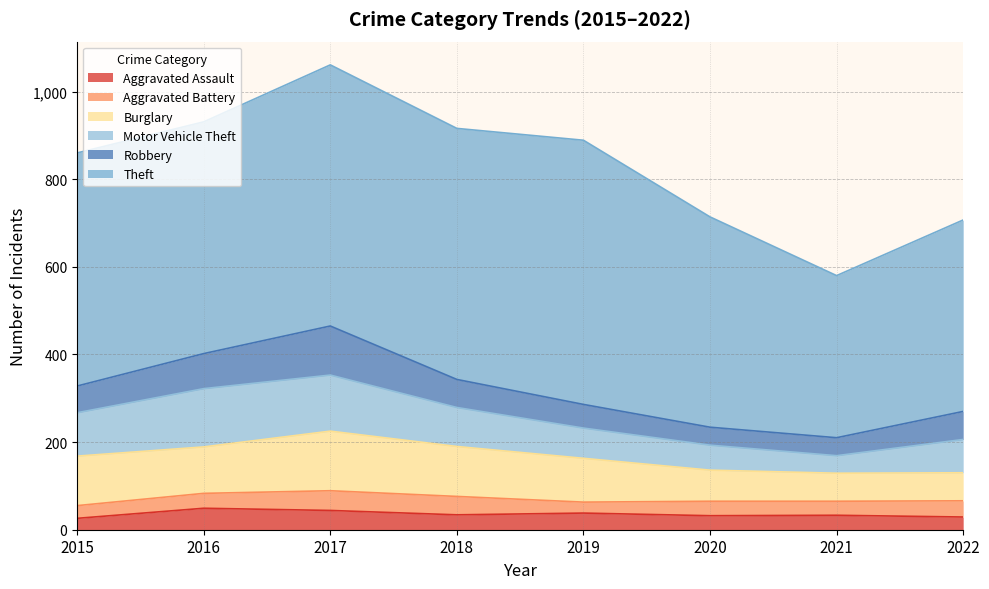

What is the value of the Aggravated Battery point at the 4th from the left?

42